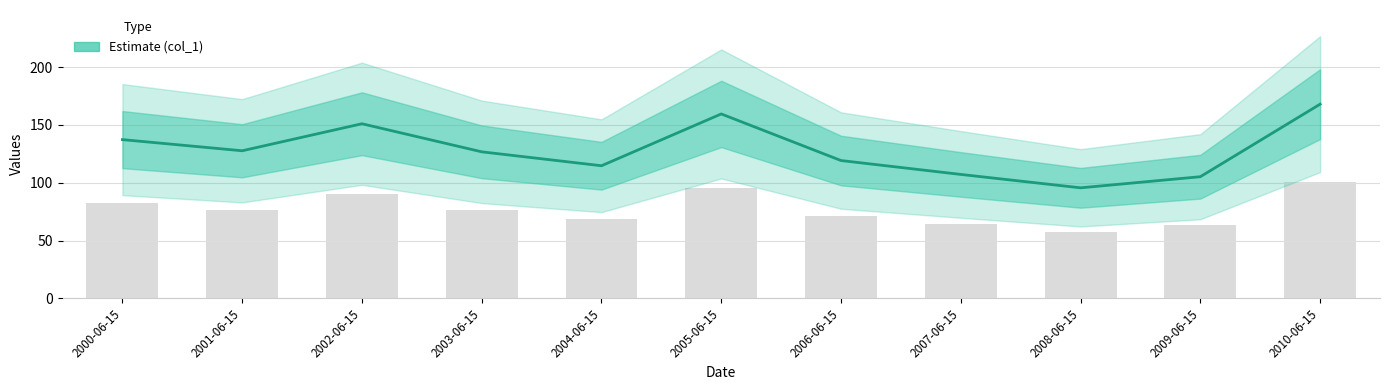

List the labels in order of value, largest first.

2010-06-15, 2005-06-15, 2002-06-15, 2000-06-15, 2001-06-15, 2003-06-15, 2006-06-15, 2004-06-15, 2007-06-15, 2009-06-15, 2008-06-15